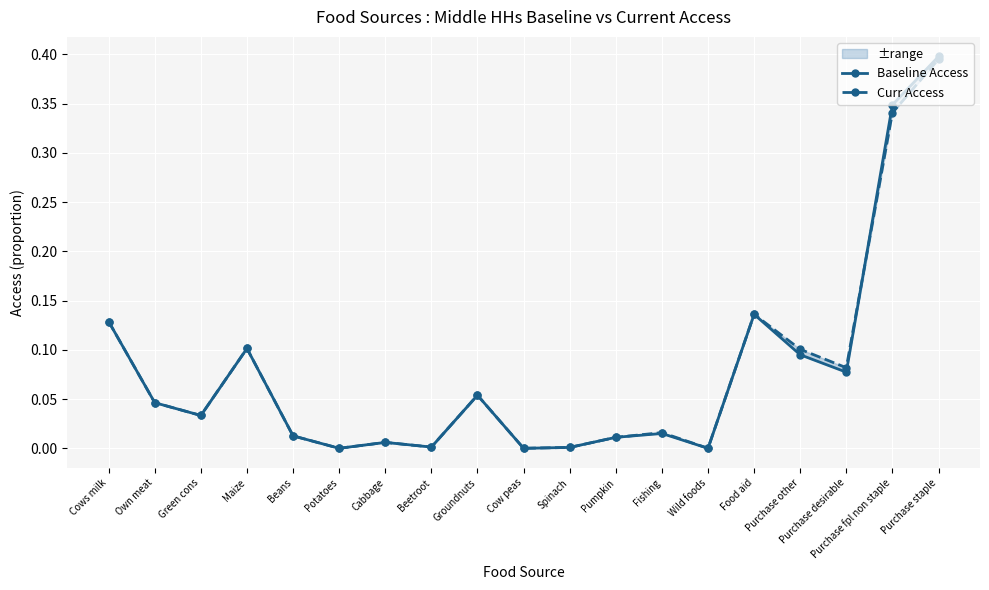

True or false: Baseline Access has more than 1 interior local peaks.

True